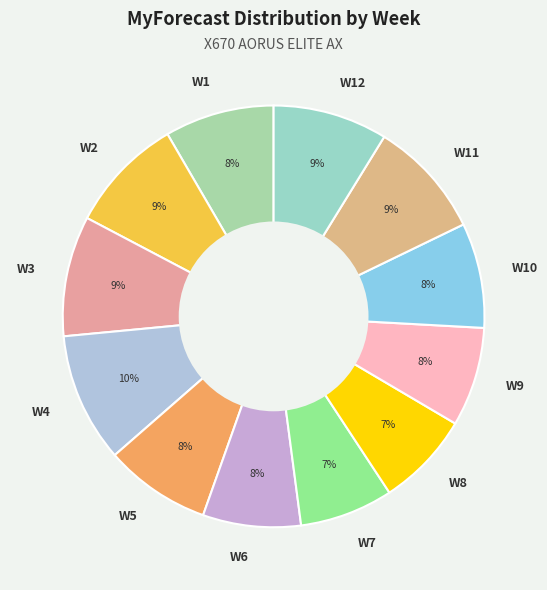

To the nearest percent, what is the average slice percentage?

8%